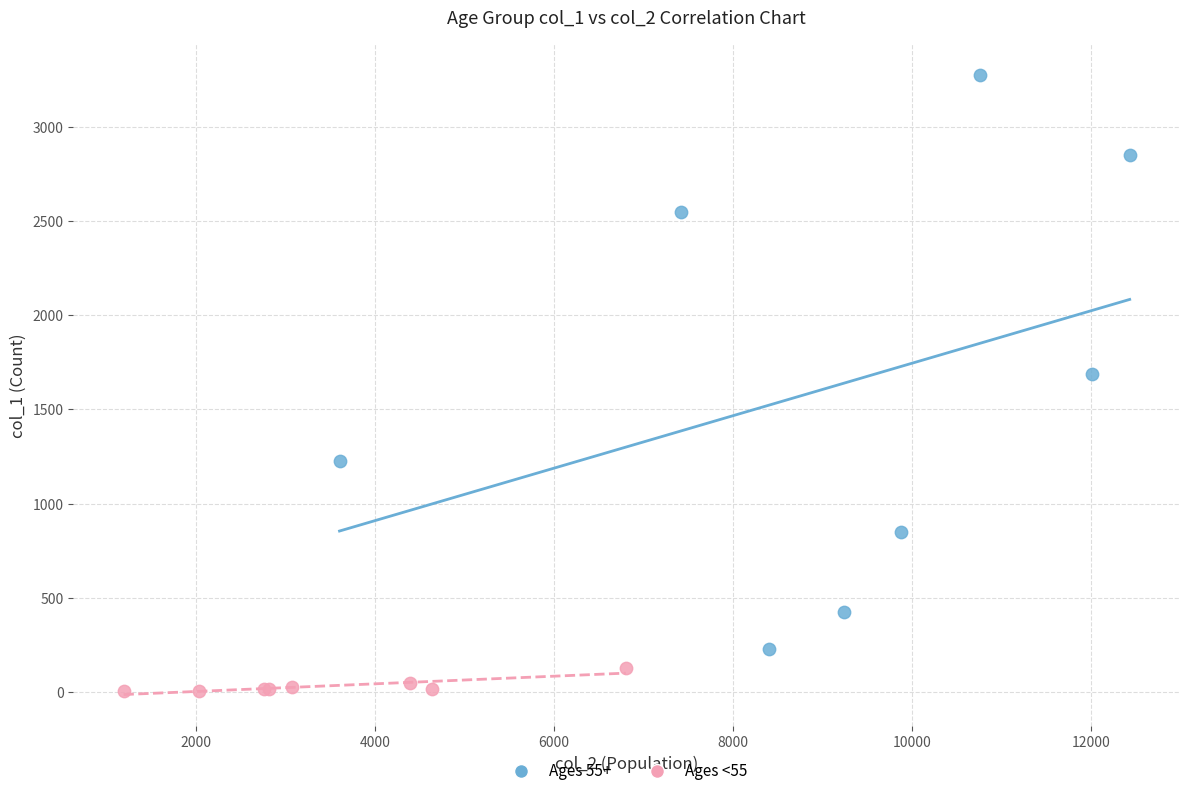

Which series reaches the maximum Y coordinate?

Ages 55+